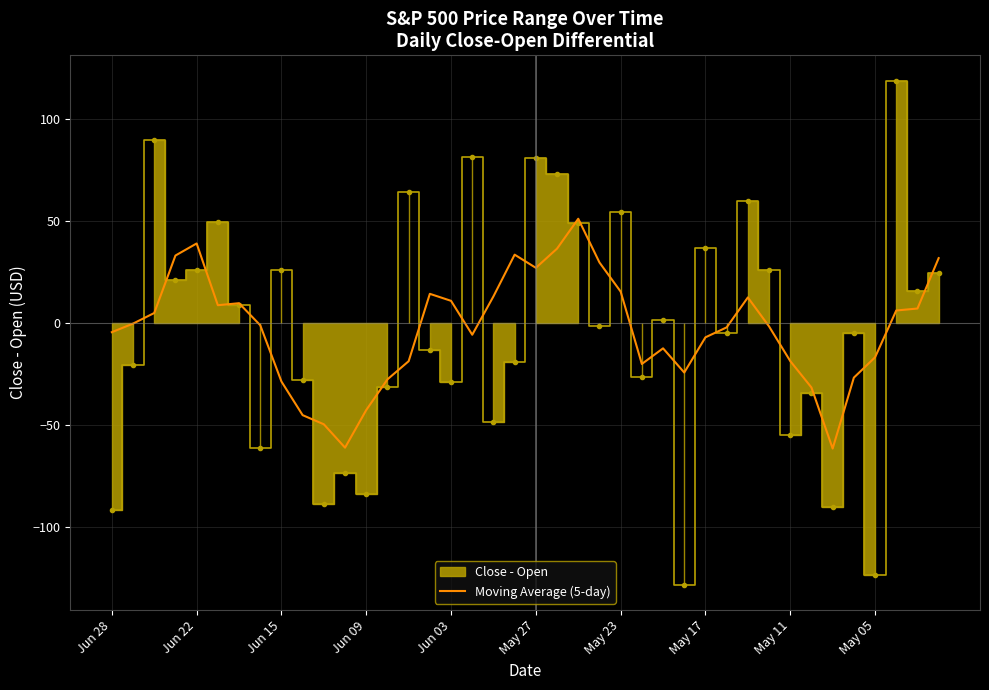

How many values are above zero?

18